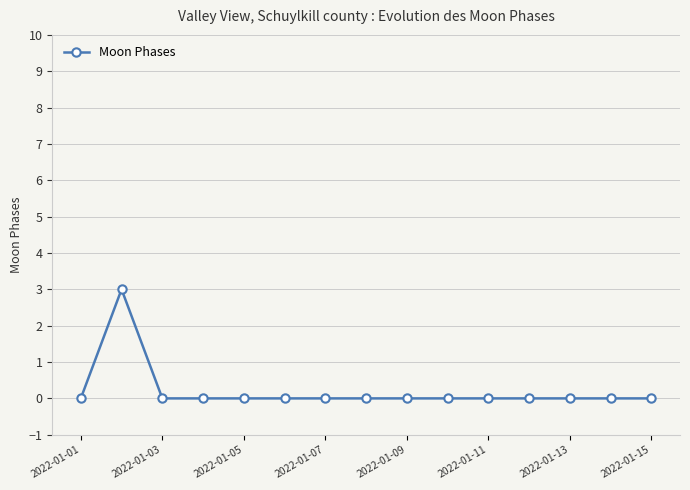

True or false: the data has more than 0 interior local peaks.

True